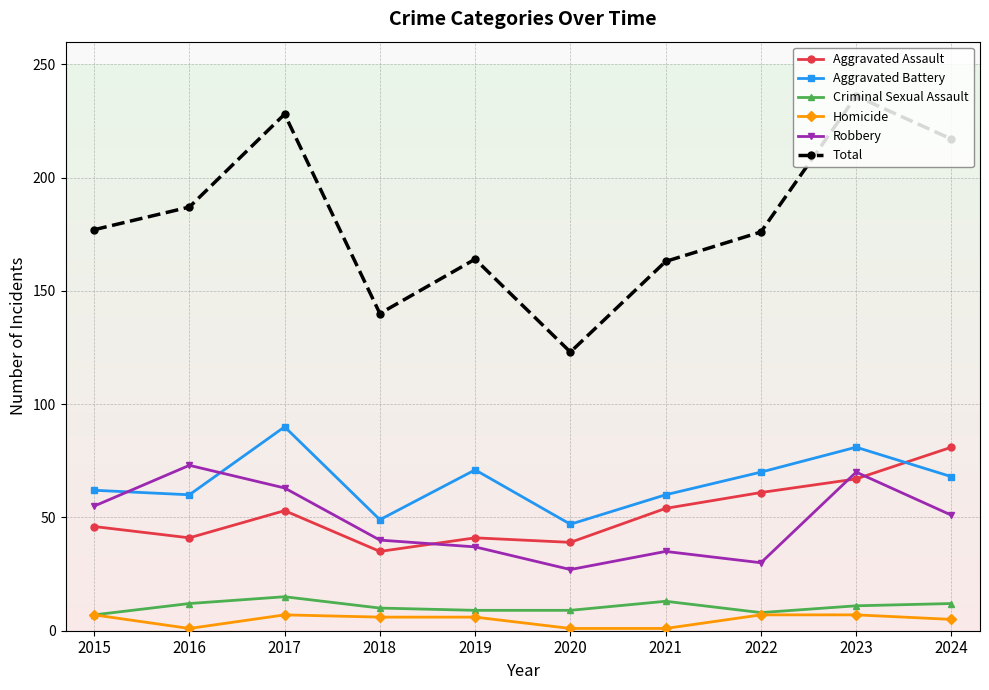

What is the difference between the maximum and second lowest values in the Total series?

96